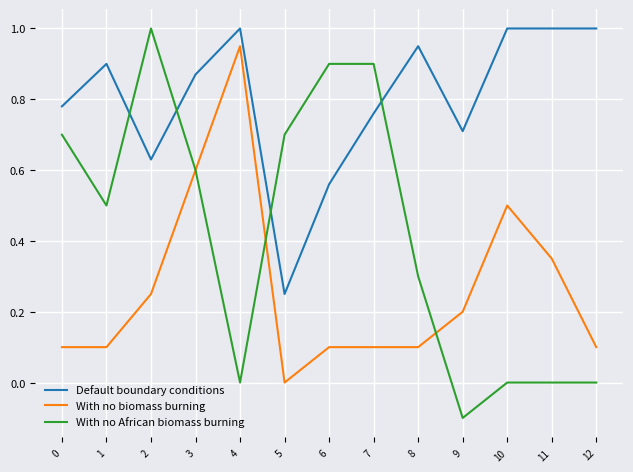

The value of With no African biomass burning at 6 is 0.9. True or false?

True